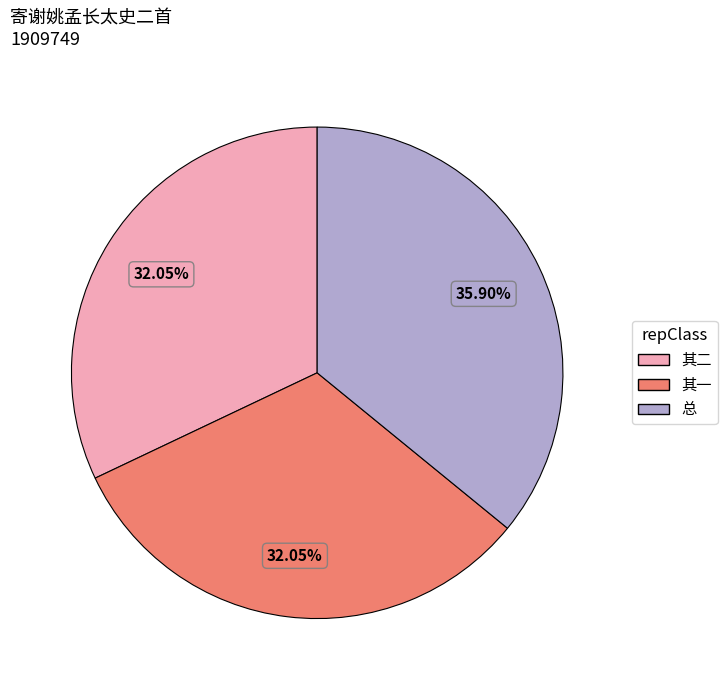

Does any single category account for the majority?

No